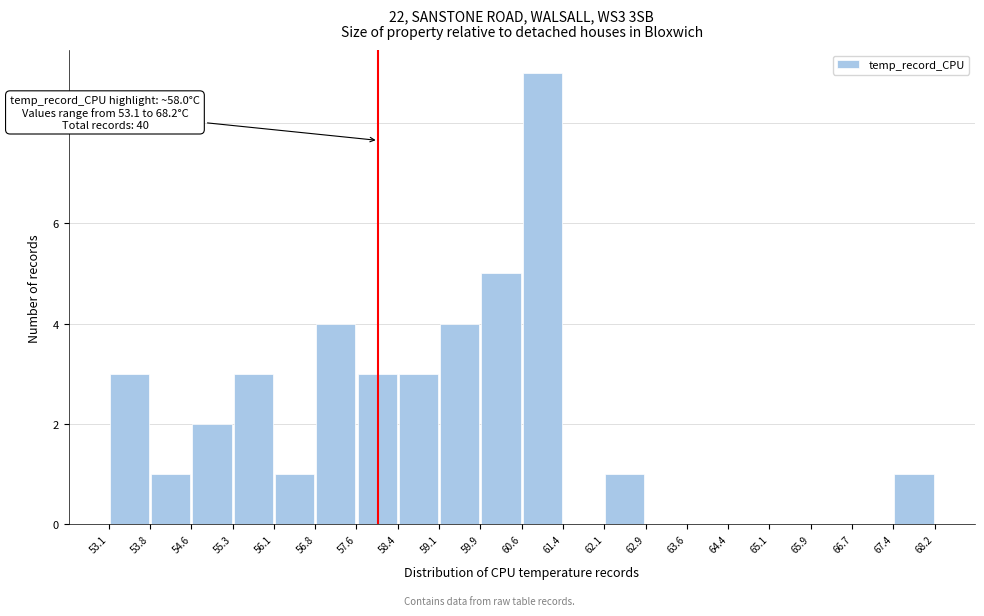

Over which range of the x-axis is the bar tallest?

60.6 to 61.4